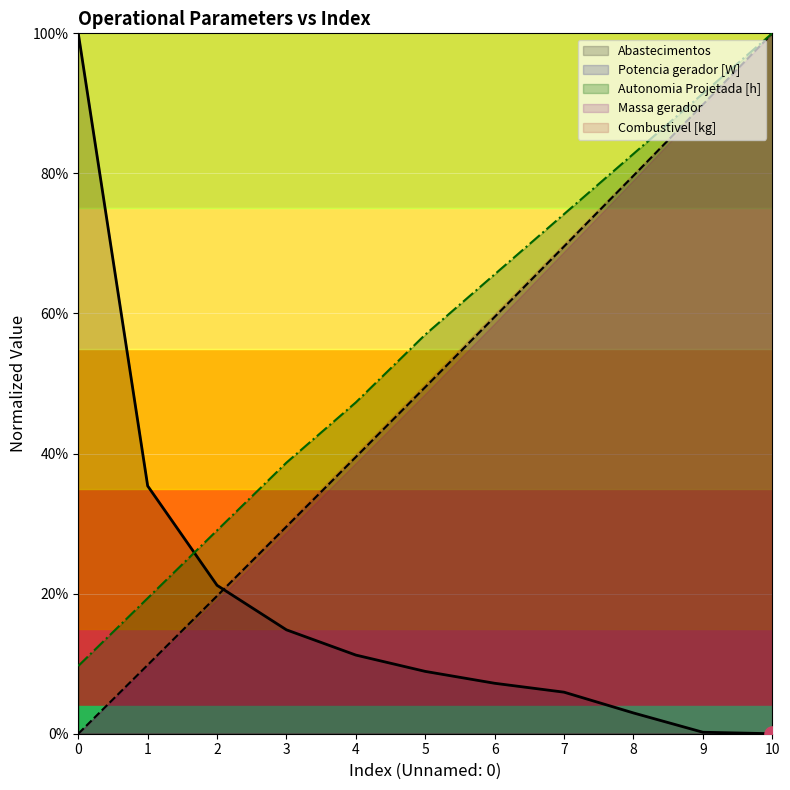

At which category is the sum across all series the highest?

10